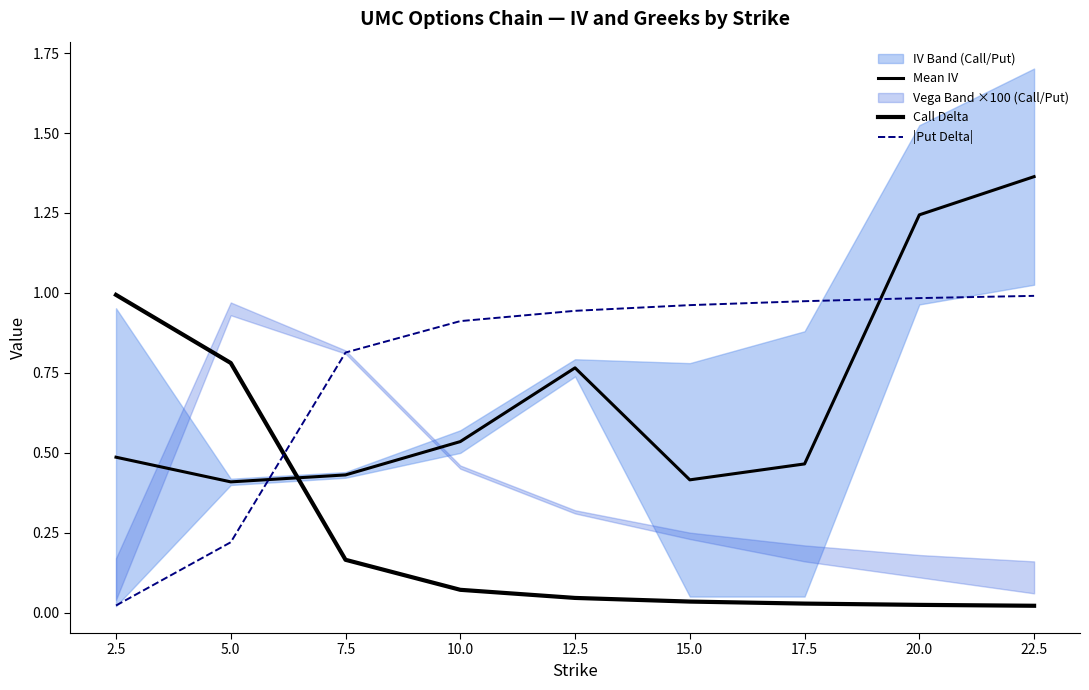

How many intersections are there between |Put Delta| and Mean IV?

2